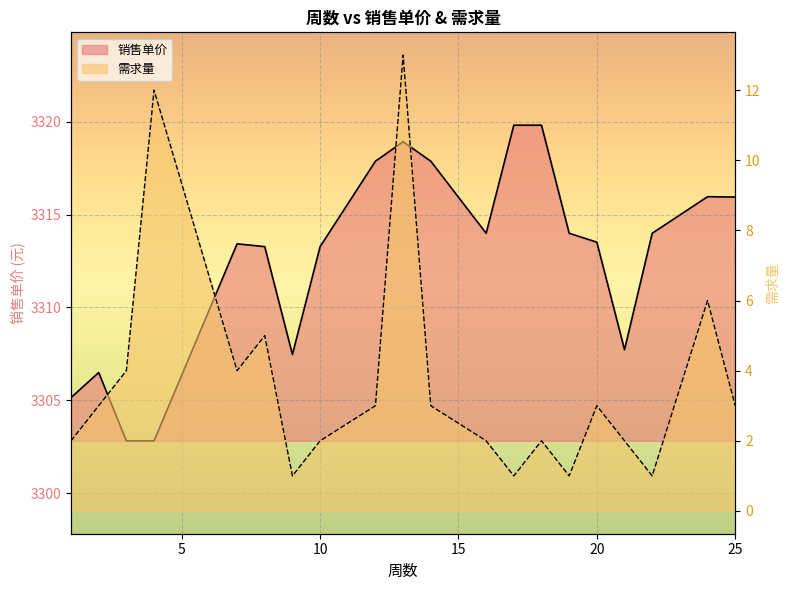

True or false: 需求量 and 销售单价 cross at least once.

False